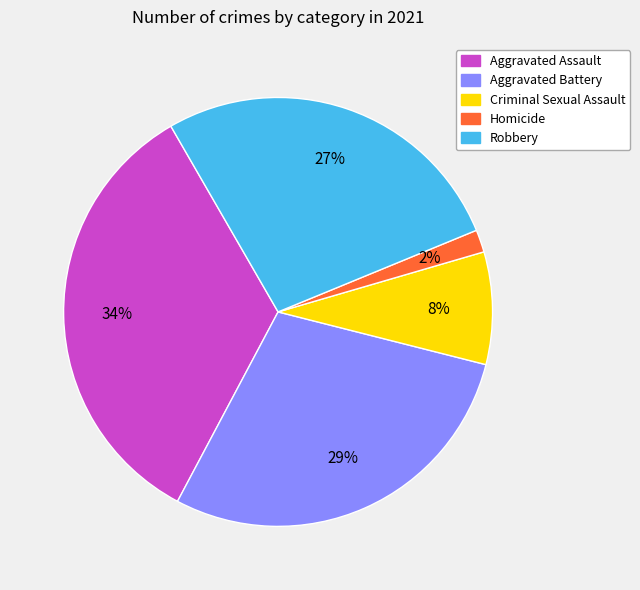

To the nearest percent, what is the combined percentage of Homicide and Aggravated Assault?

36%